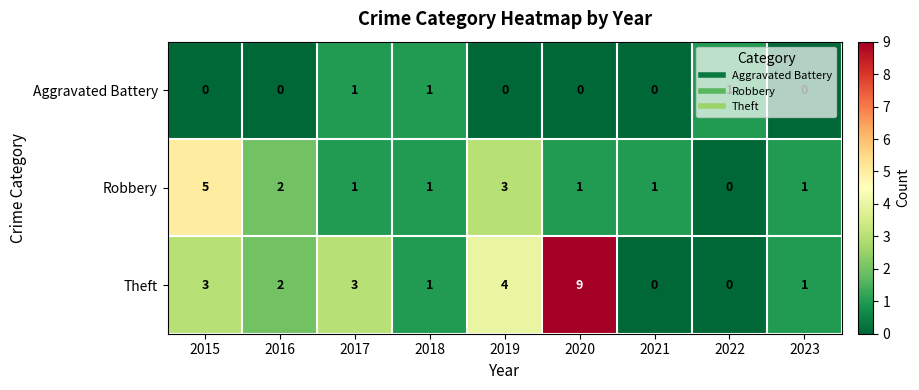

Which category has the highest value in the Robbery series?

2015